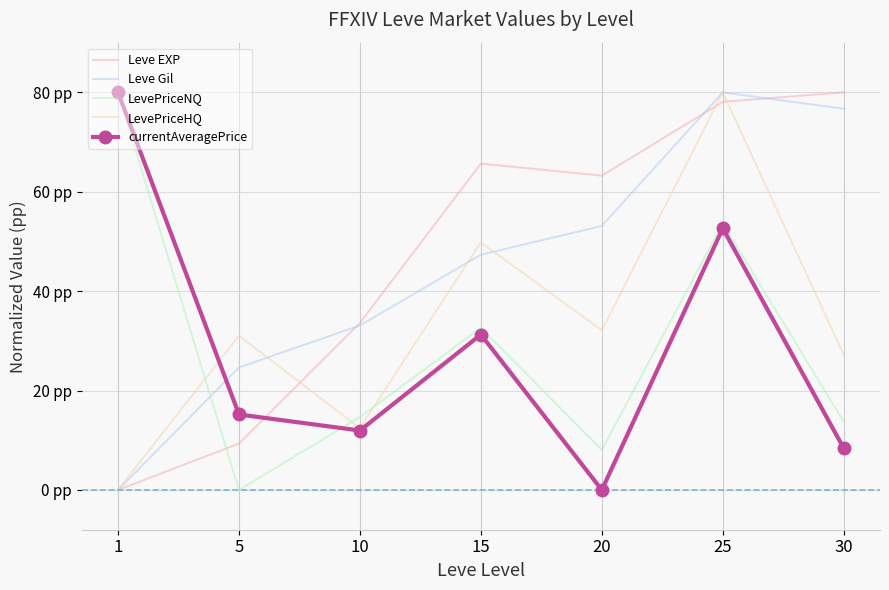

What are all the series names shown in the legend?

Leve EXP, Leve Gil, LevePriceNQ, LevePriceHQ, currentAveragePrice